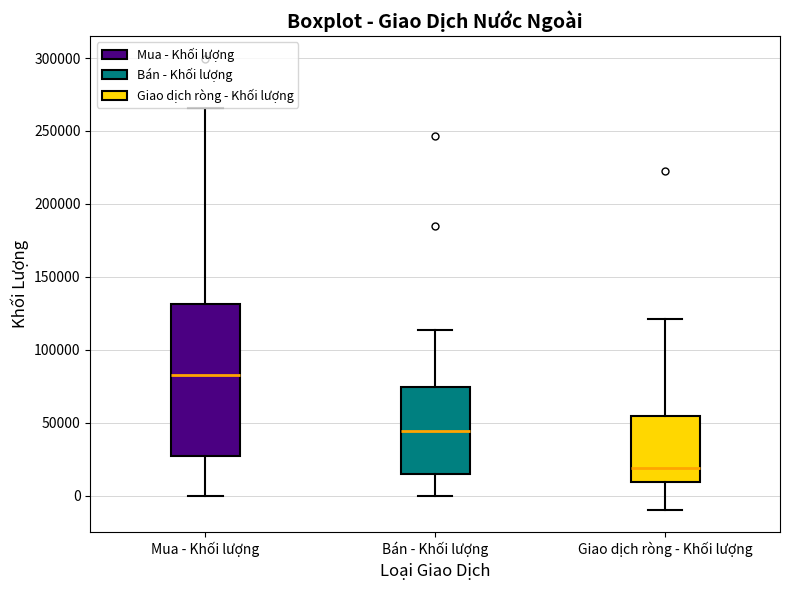

Reading left to right, transcribe this box plot: for each box, give where its median line is, the range the box spans, and where its two whiskers end, as read against the y-axis. The values are not printed on the chart, so give them approximately, as read against the axis.

Mua - Khối lượng: median 85000, box 25000 to 130000, whiskers 0 to 265000
Bán - Khối lượng: median 45000, box 15000 to 75000, whiskers 0 to 115000
Giao dịch ròng - Khối lượng: median 20000, box 10000 to 55000, whiskers -10000 to 120000